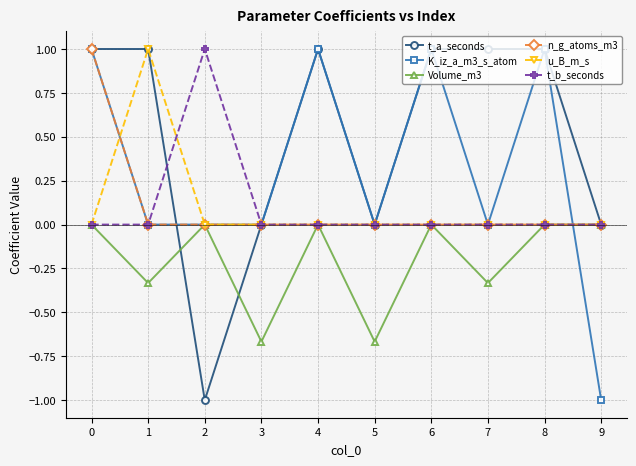

Where is the first local maximum for u_B_m_s?

1